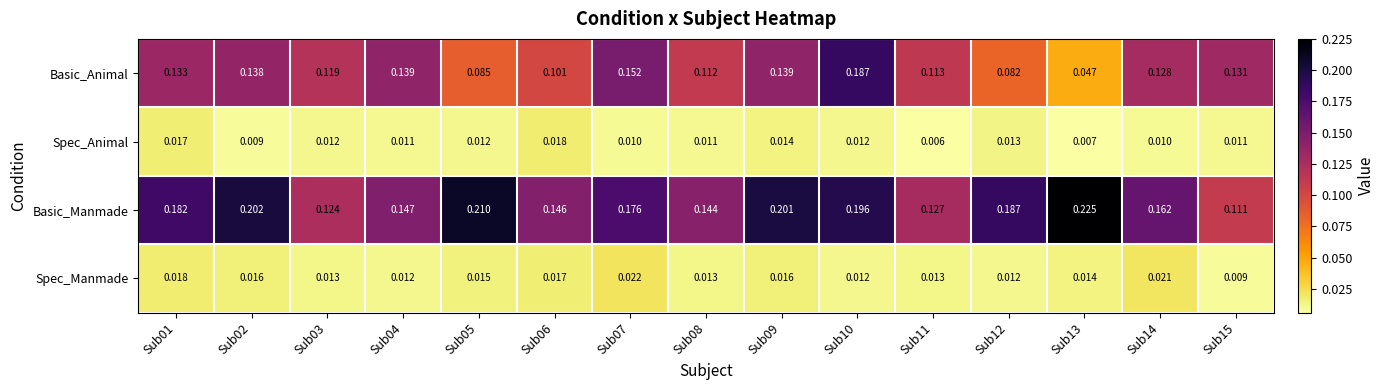

Which category has the highest value across all series?

Sub13